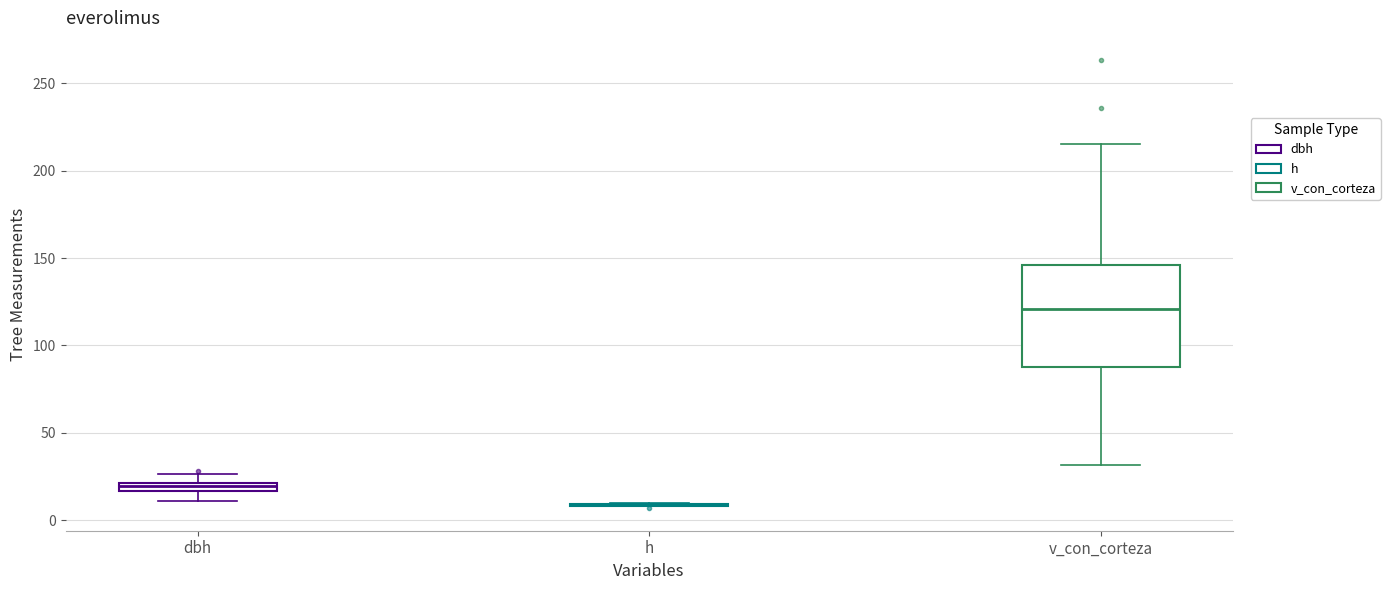

Comparing the boxes themselves (not the whiskers), which one is the tallest?

v_con_corteza